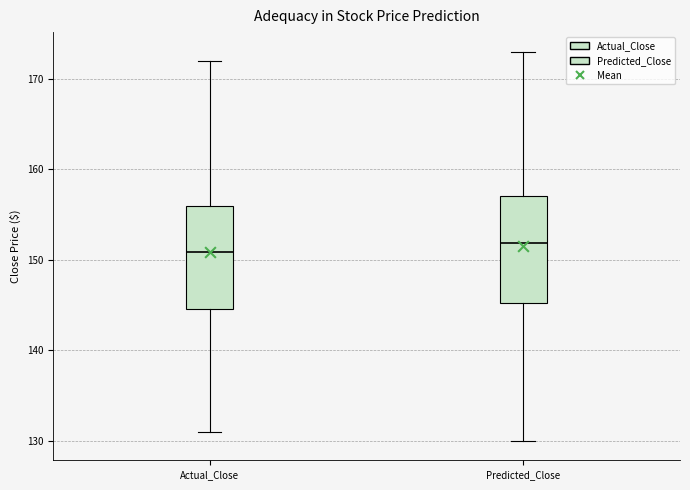

Where is the lower edge of the box for Predicted_Close on the y-axis? The values are not printed on the chart, so give them approximately, as read against the axis.

145